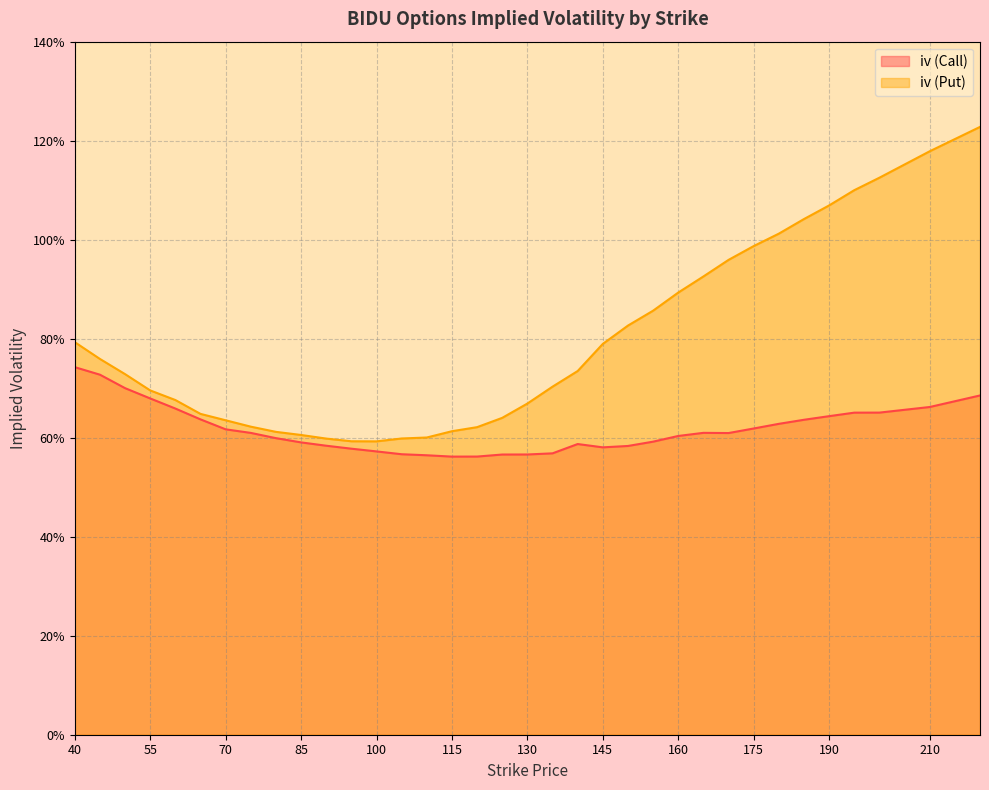

Is it true that iv (Call) equals 1.0 at 150?

False